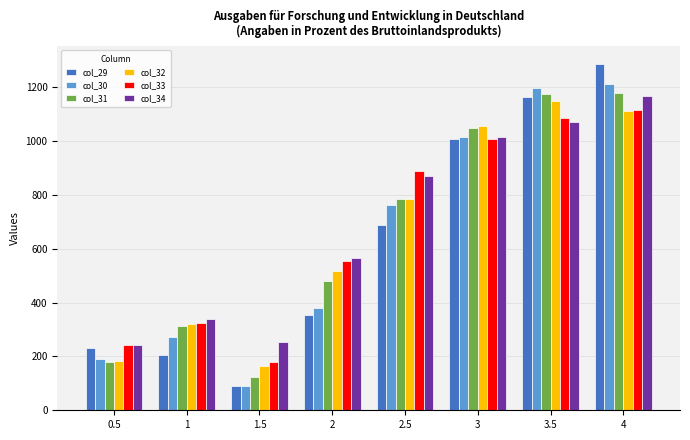

What is the greatest value displayed?

1288.1